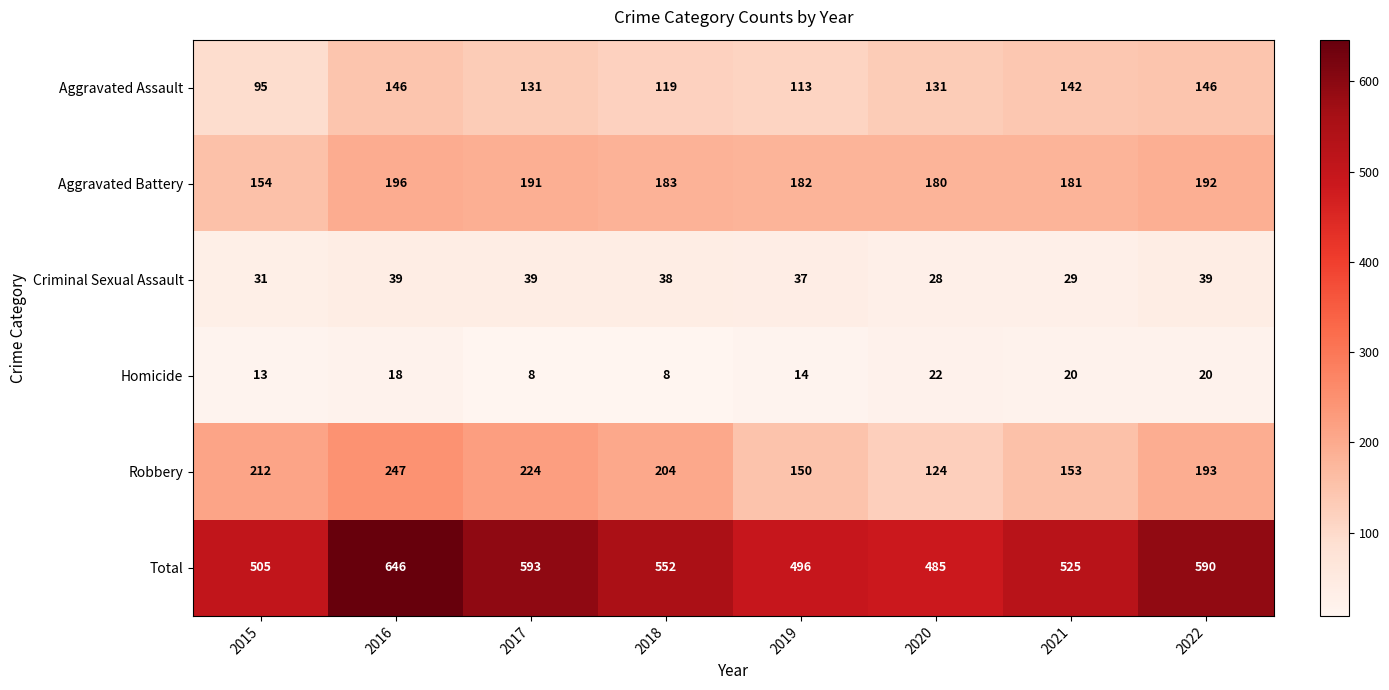

Read the Robbery value at 2021, to the nearest 5.

155